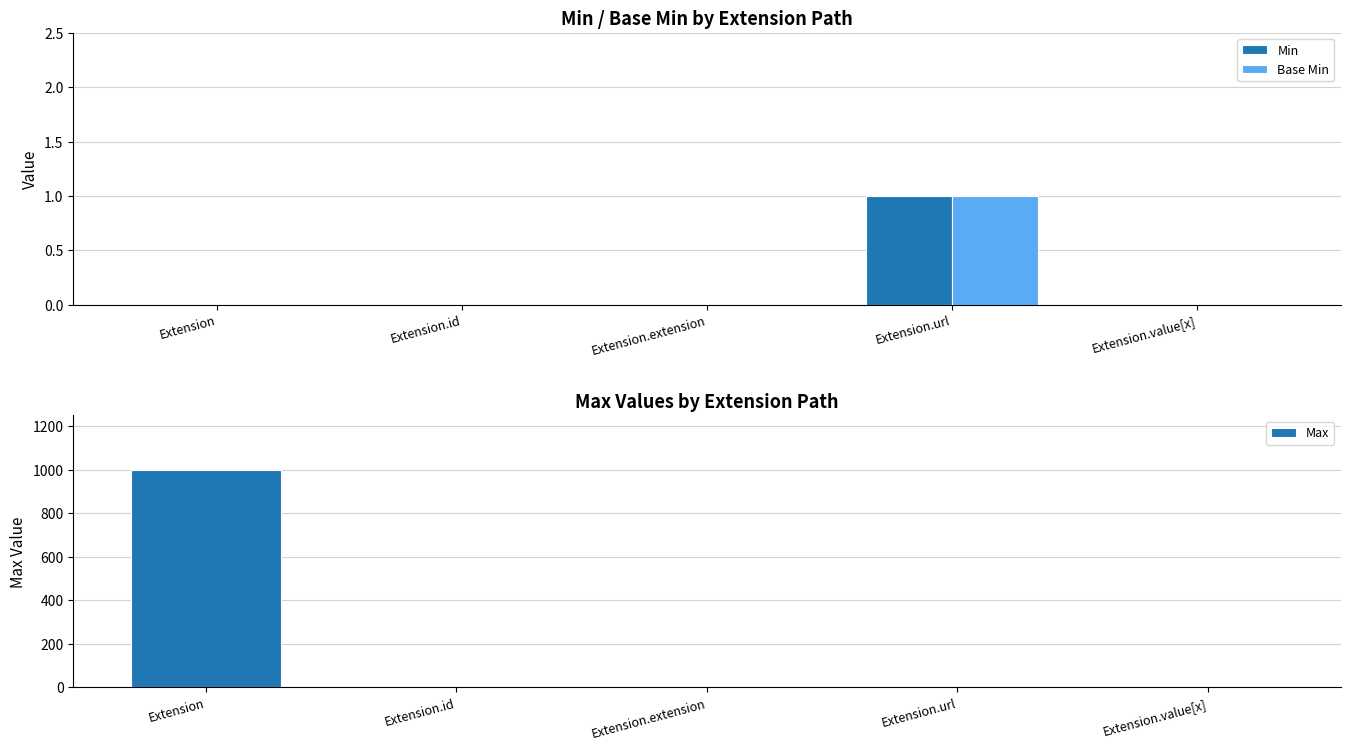

The value of Min at Extension.id is 0. True or false?

True